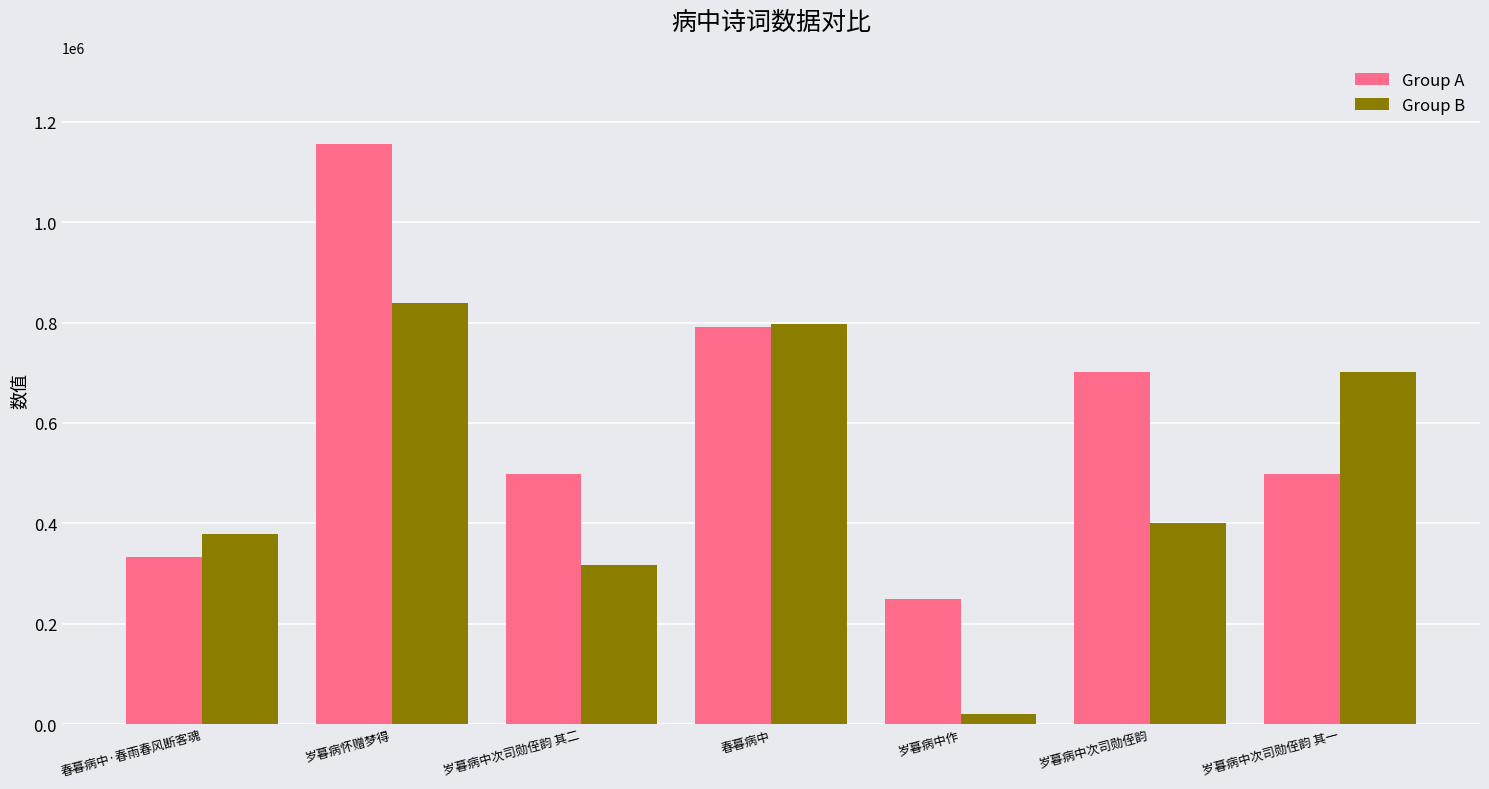

What is the sum of the Group A values at 岁暮病怀赠梦得 and 岁暮病中作?

1405952